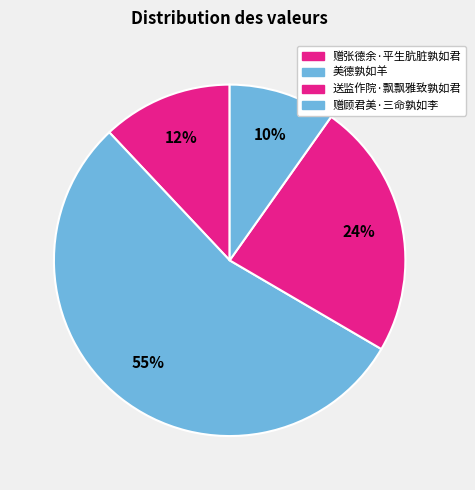

Count the number of slices in the pie.

4